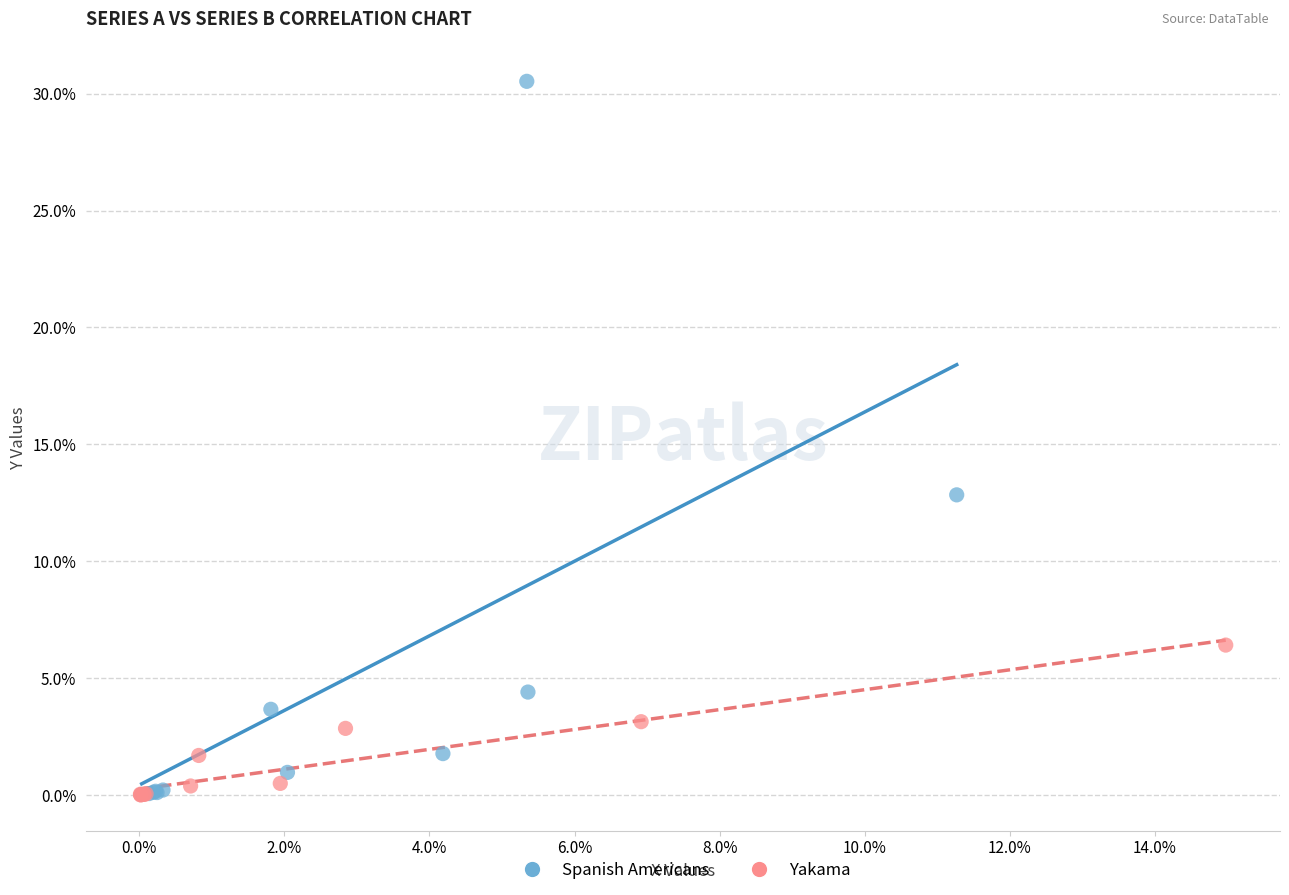

What are all the series names shown in the legend?

Spanish Americans, Yakama